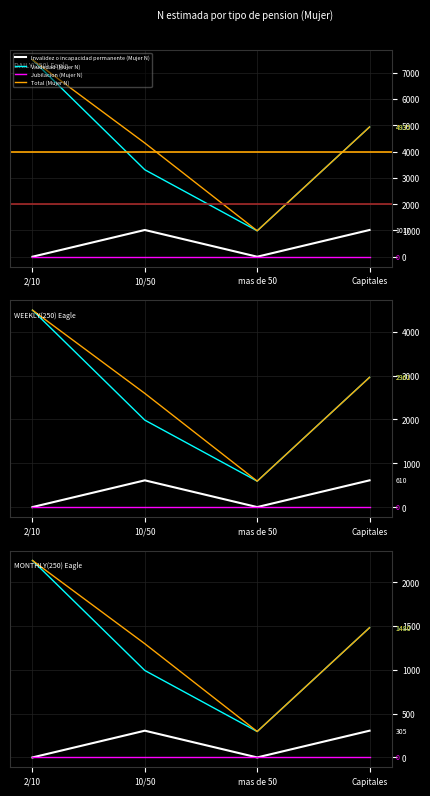

Read the Total (Mujer N) value at 10/50.

1297.2